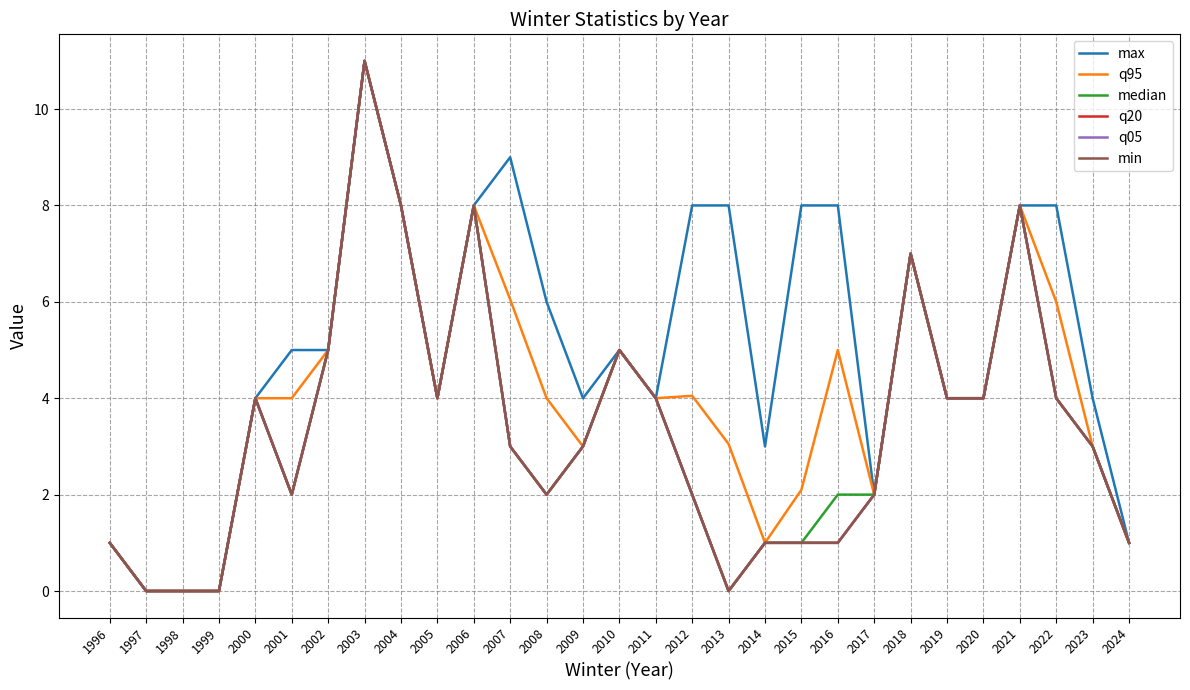

Is the value of q95 at 1998 greater than the value of max at 2010?

No